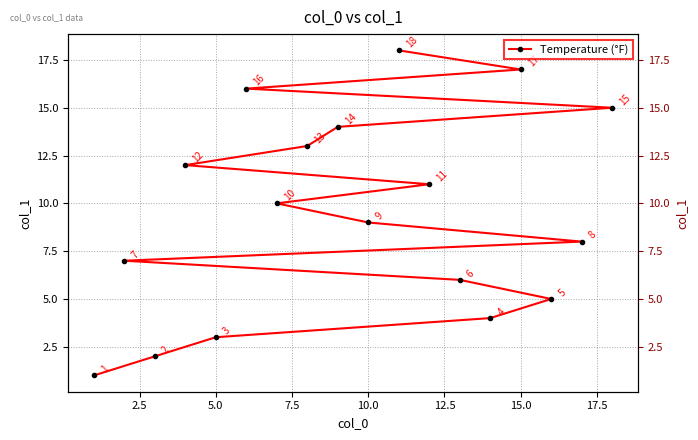

How many lines are shown in the chart?

1